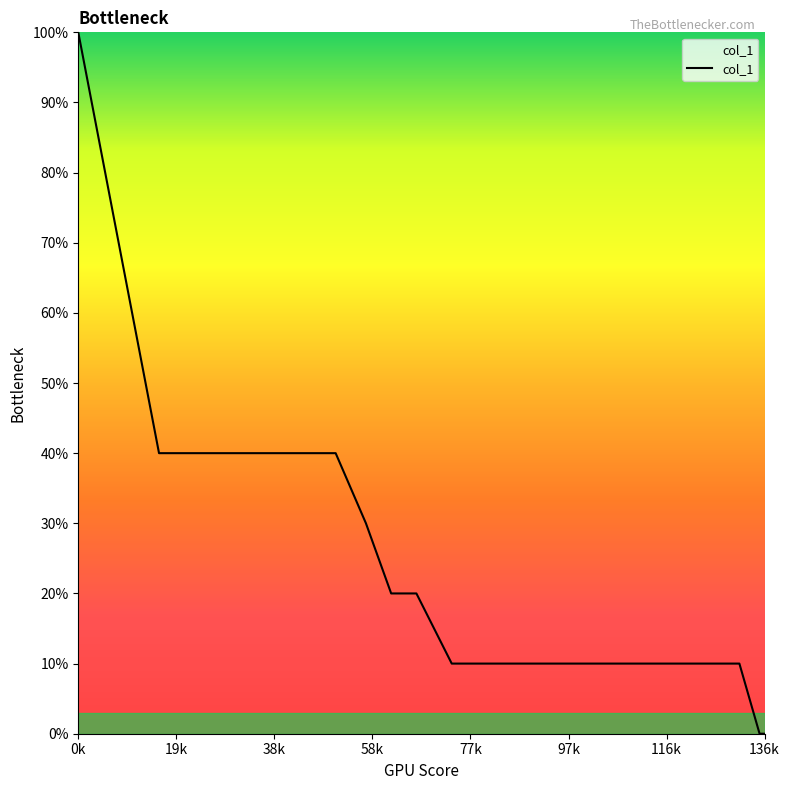

Rank the categories by value from lowest to highest.

135, 136, 74, 78, 83, 96, 131, 62, 67, 57, 16, 18, 19, 29, 38, 44, 51, 0